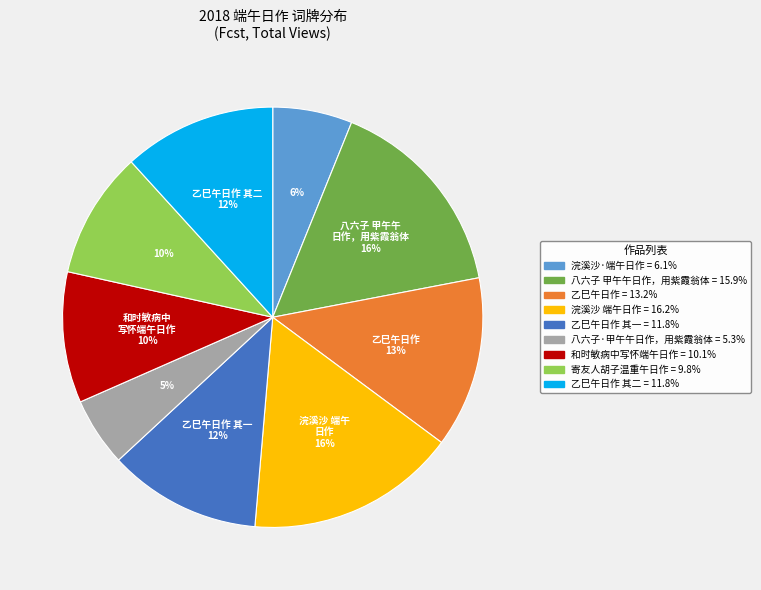

To the nearest percent, what is the average slice percentage?

11%